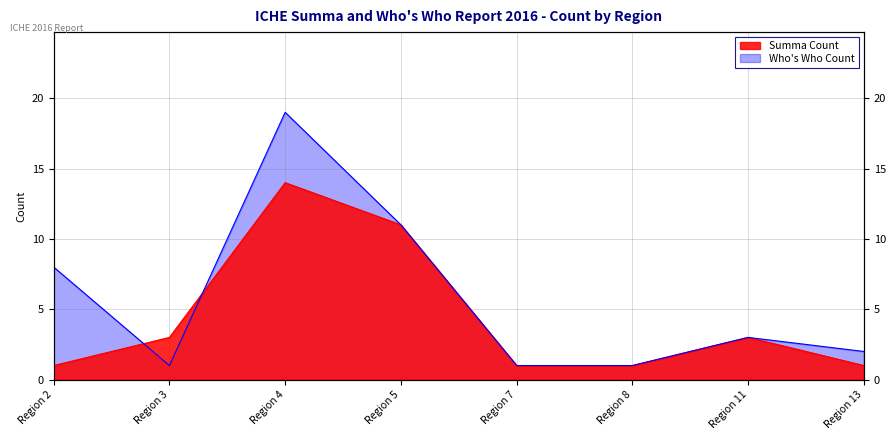

Between which two adjacent categories do Summa Count and WhosWho Count first intersect?

Region 2 and Region 3